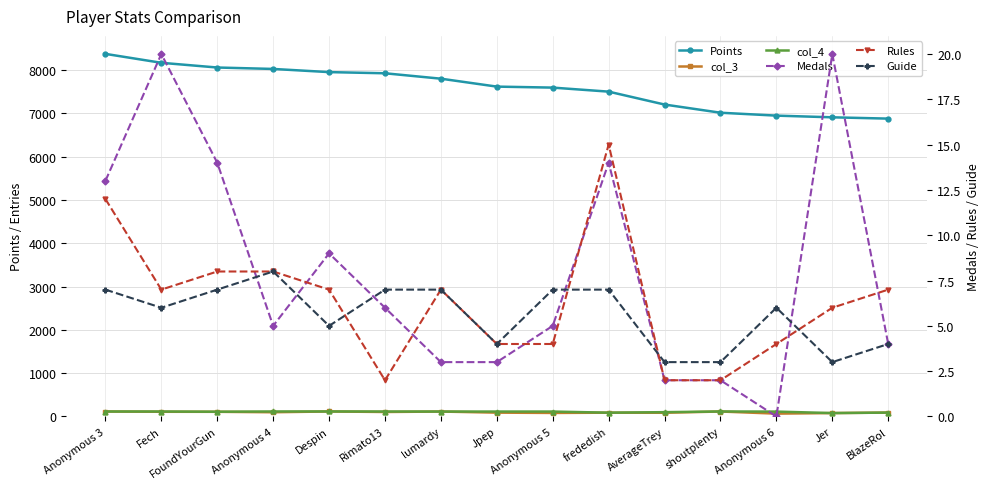

Reading right to left, extract all data points from this chart.

Points: 6879	6909	6948	7015	7204	7502	7595	7618	7801	7926	7953	8026	8059	8168	8374
col_3: 90	79	66	115	86	88	82	89	114	104	116	98	108	109	115
col_4: 90	79	113	116	100	88	114	114	114	115	116	116	110	115	115
Medals: 4	20	0	2	2	14	5	3	3	6	9	5	14	20	13
Rules: 7	6	4	2	2	15	4	4	7	2	7	8	8	7	12
Guide: 4	3	6	3	3	7	7	4	7	7	5	8	7	6	7